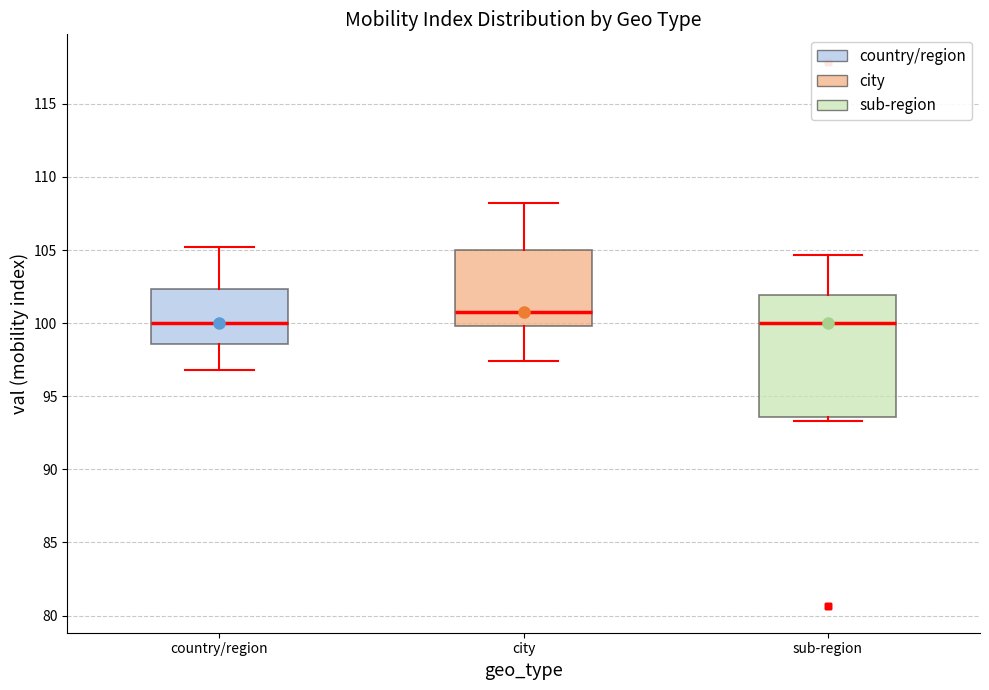

Where does the median line of the box for country/region sit on the y-axis? The values are not printed on the chart, so give them approximately, as read against the axis.

100.0